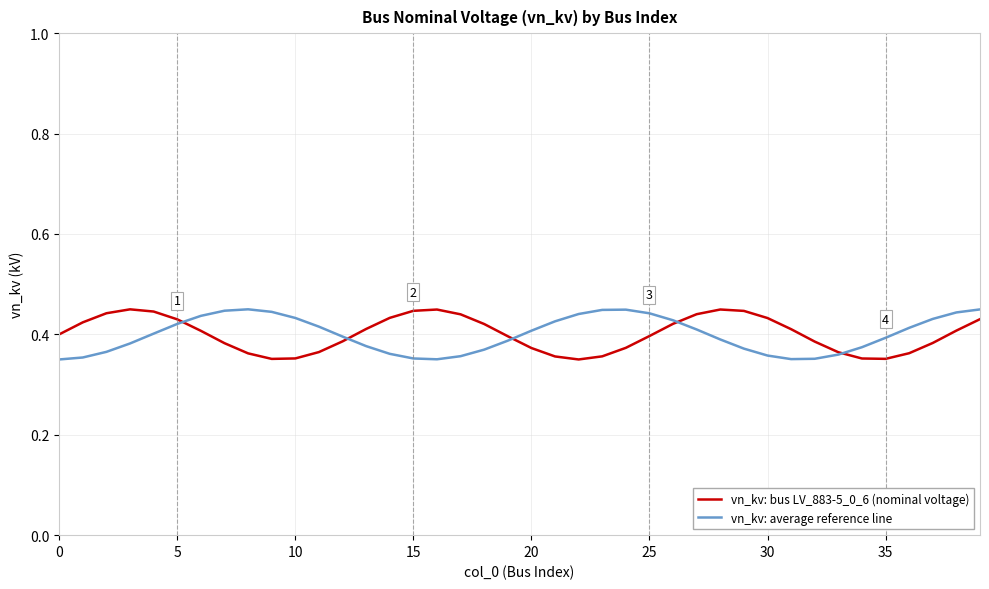

What is the difference between the second highest and second lowest values in the vn_kv: bus LV_883-5_0_6 (nominal voltage) series?

0.1